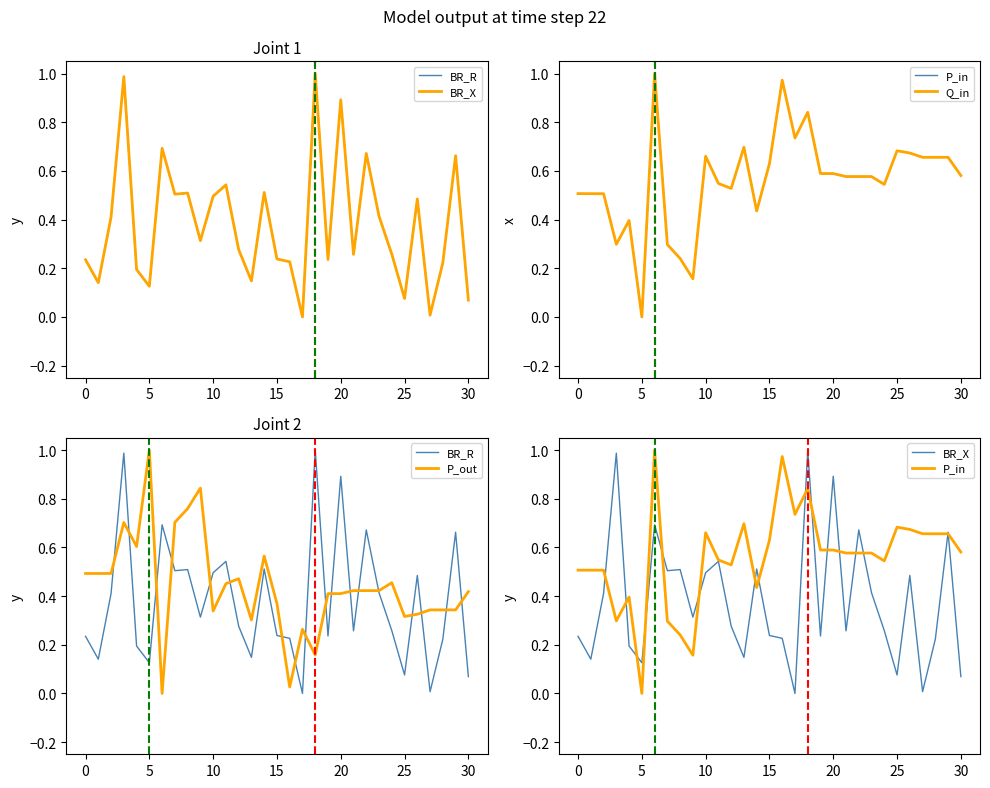

Which category has the highest value in the BR_X series?

18